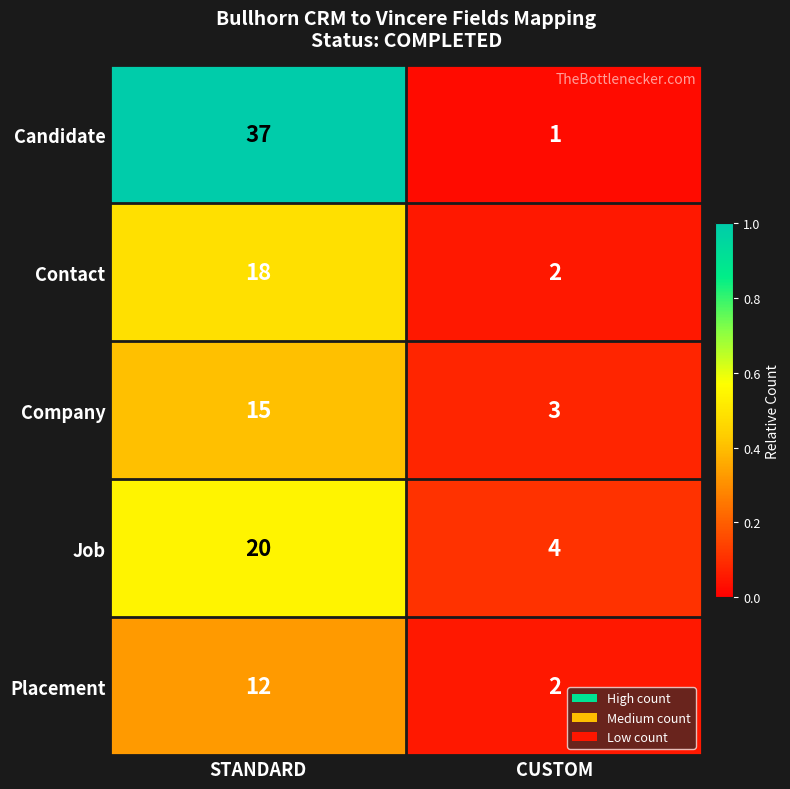

What is the total value across all series at STANDARD?

102